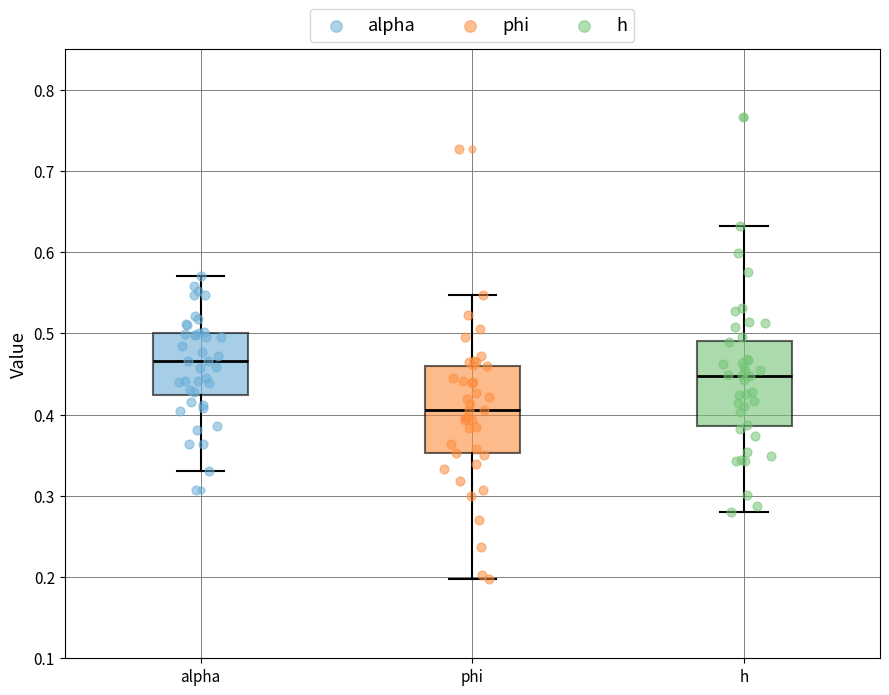

Where does the median line of the box for phi sit on the y-axis? The values are not printed on the chart, so give them approximately, as read against the axis.

0.41